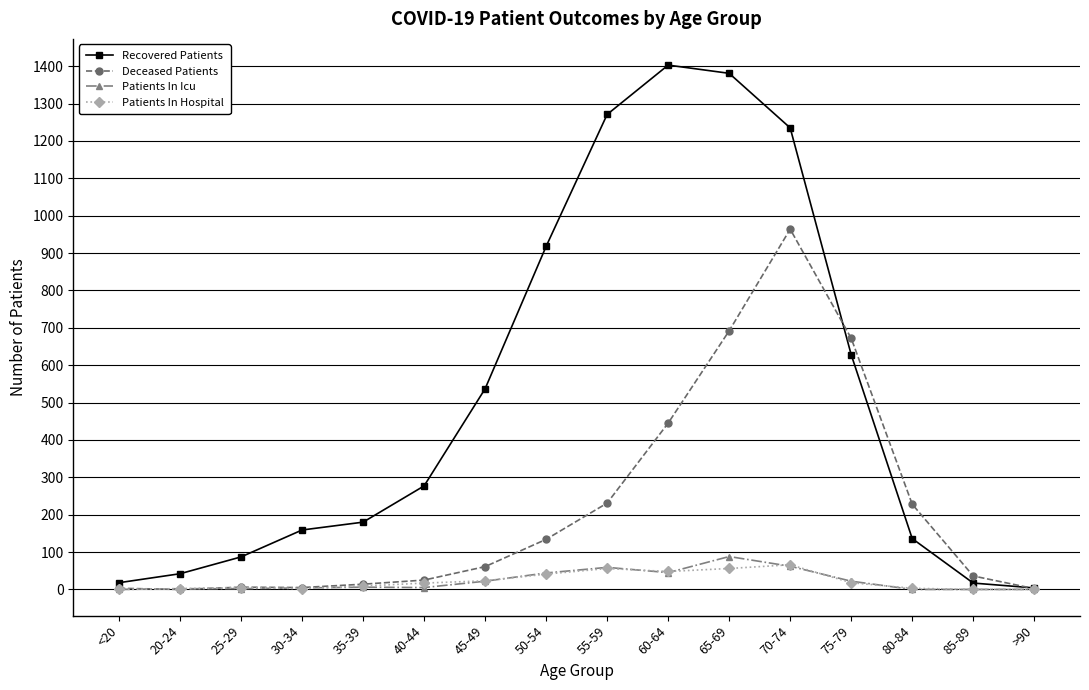

Count the number of categories in the chart.

16